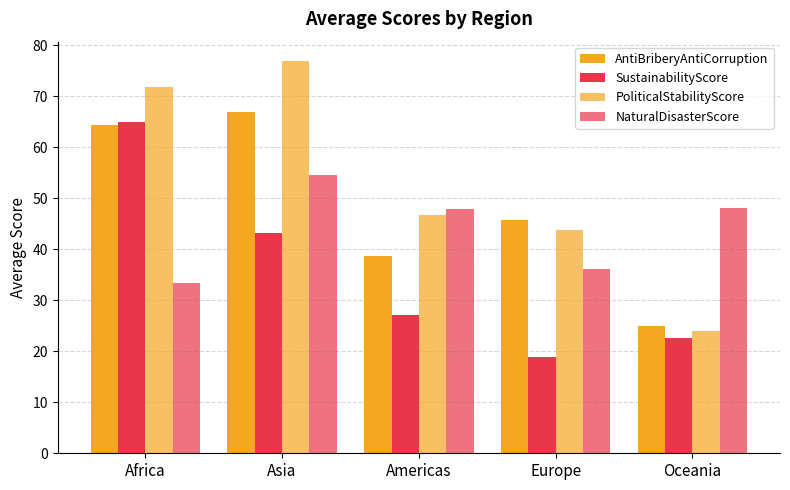

Count the number of categories in the chart.

5